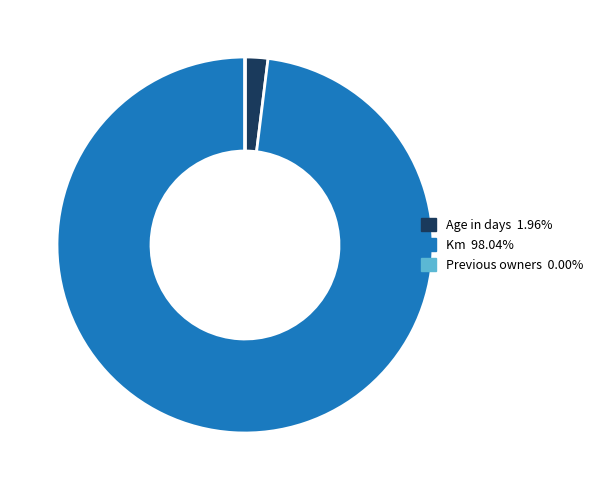

Which category accounts for the majority?

Km